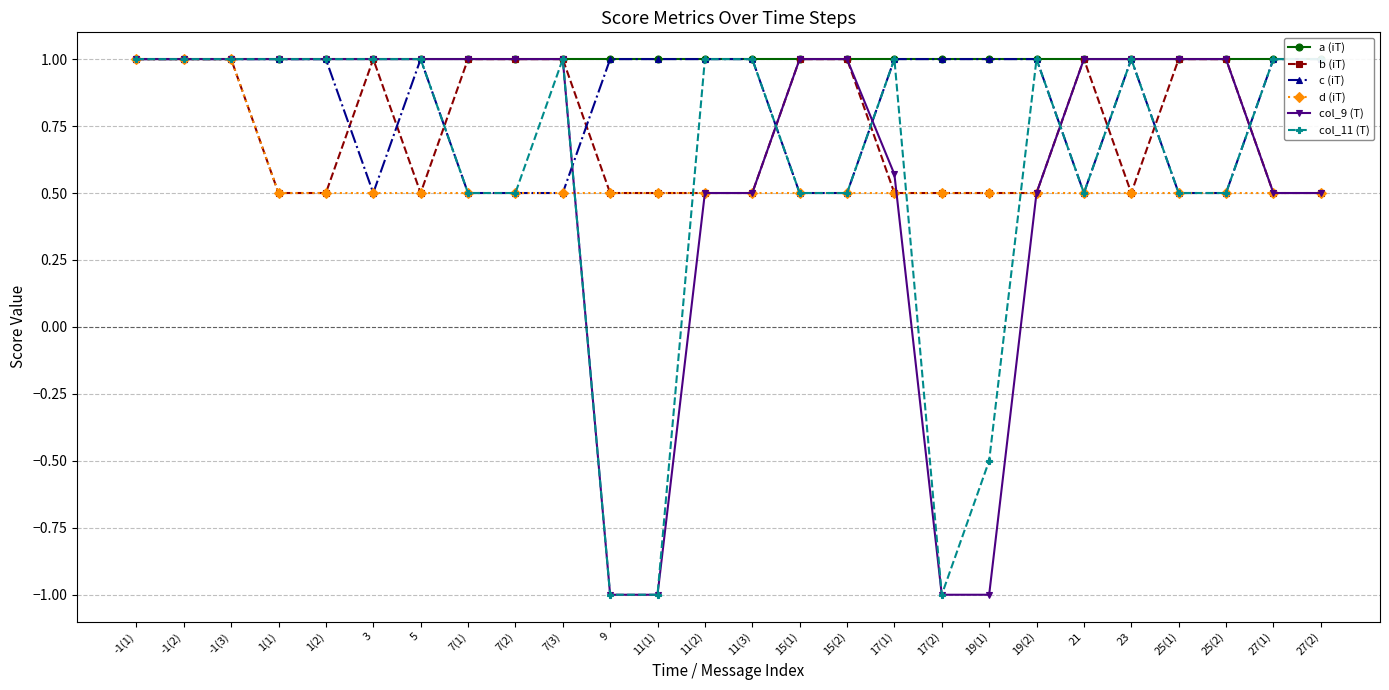

Which series ends up on top after the final intersection of c (iT) and col_11 (T)?

c (iT)